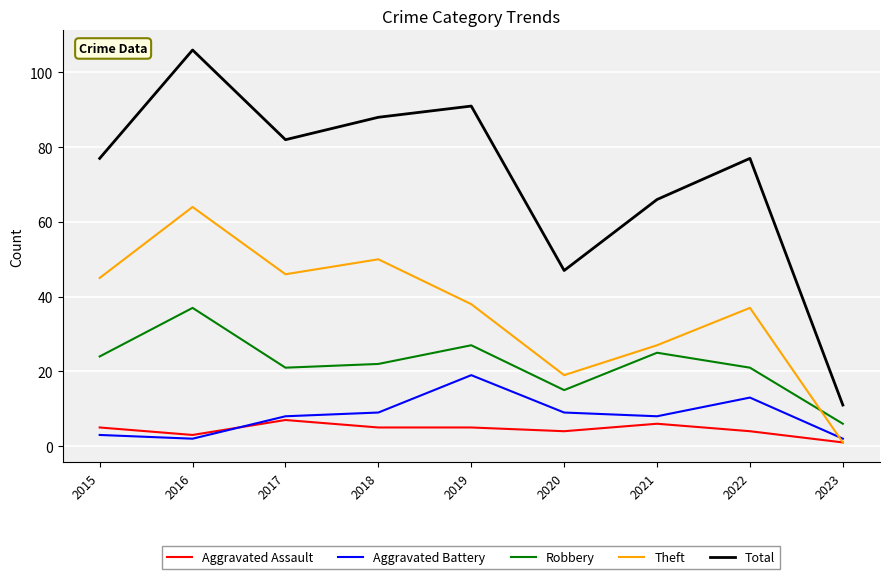

True or false: Aggravated Battery and Total cross at least once.

False